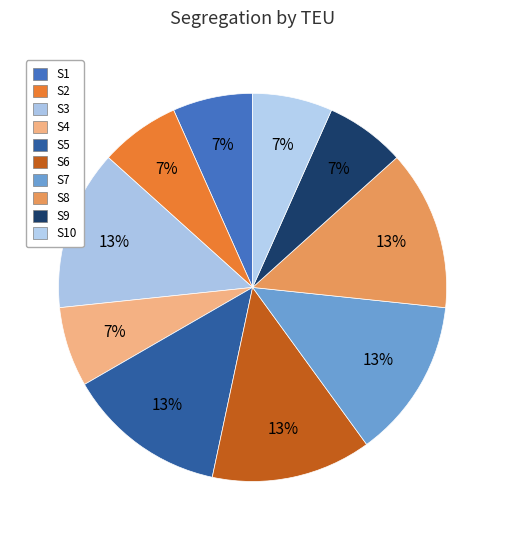

Which category has the smallest portion of the pie?

S1